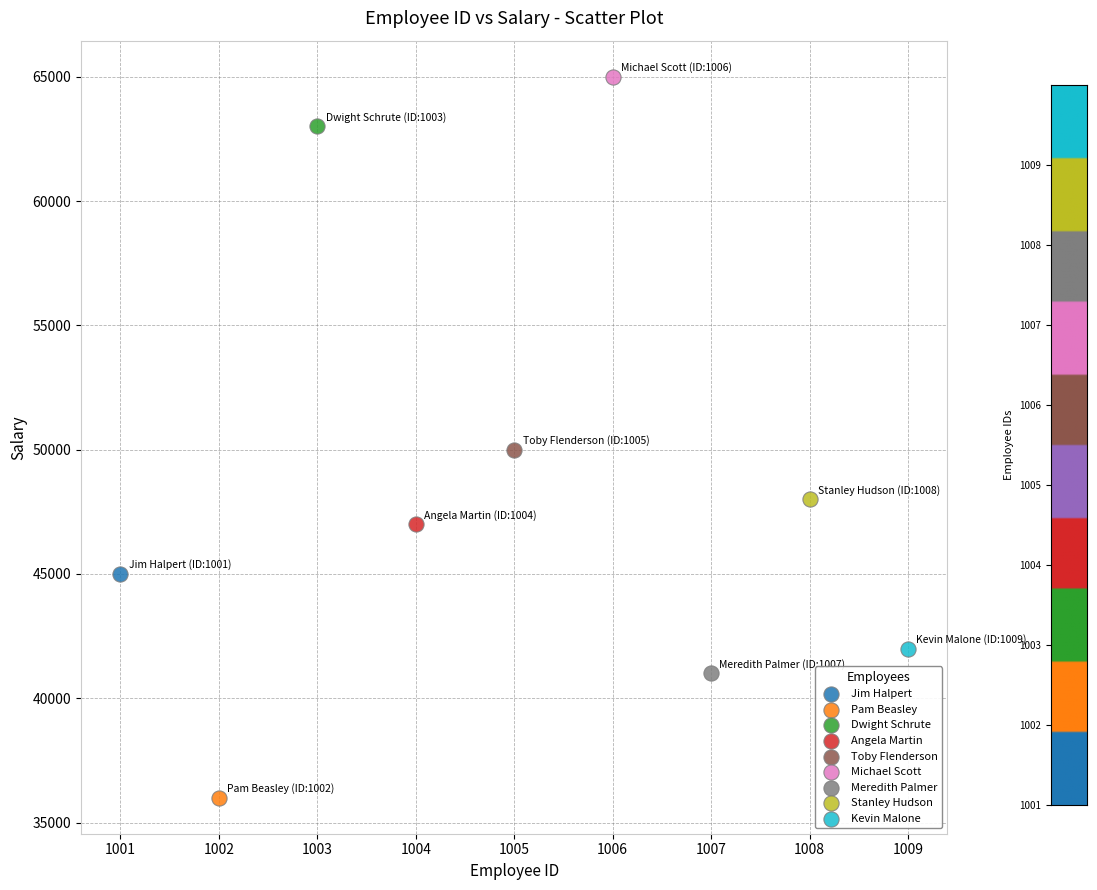

What are all the series names shown in the legend?

Jim Halpert, Pam Beasley, Dwight Schrute, Angela Martin, Toby Flenderson, Michael Scott, Meredith Palmer, Stanley Hudson, Kevin Malone